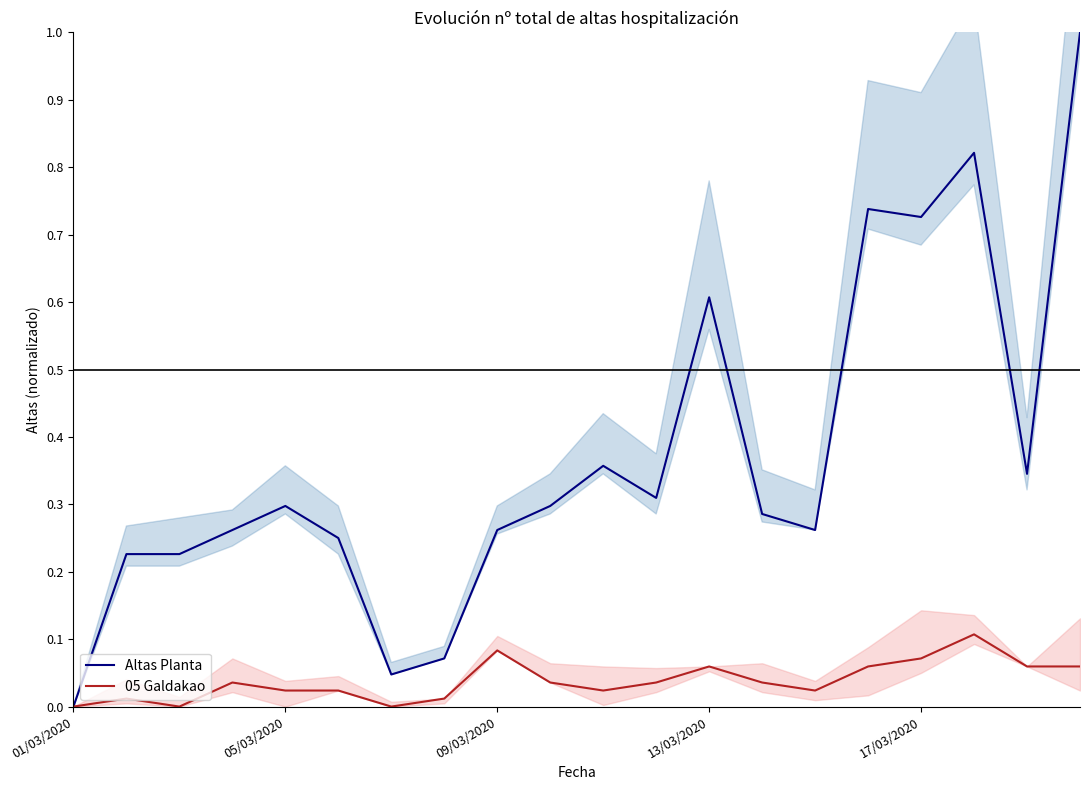

Reading left to right, extract all data points from this chart.

Altas Planta: 0.0	0.2	0.2	0.3	0.3	0.2	0.0	0.1	0.3	0.3	0.4	0.3	0.6	0.3	0.3	0.7	0.7	0.8	0.3	1.0
05 Galdakao: 0.0	0.0	0.0	0.0	0.0	0.0	0.0	0.0	0.1	0.0	0.0	0.0	0.1	0.0	0.0	0.1	0.1	0.1	0.1	0.1